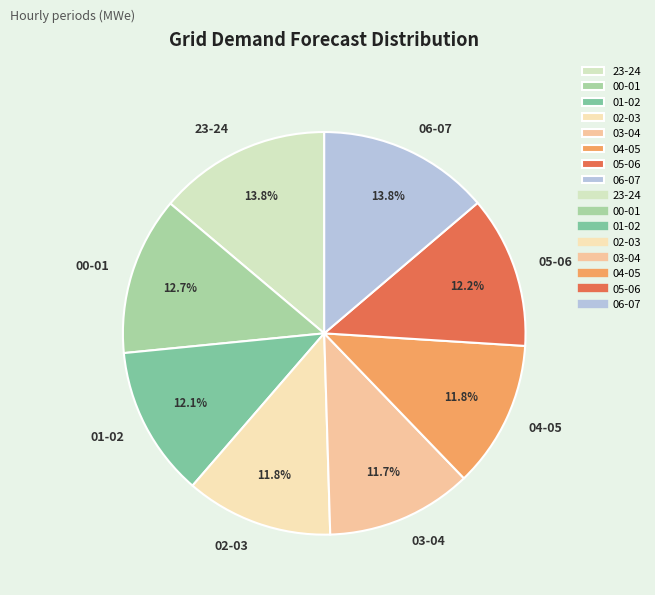

To the nearest percent, what is the difference between the 23-24 and 04-05 slice percentages?

2%